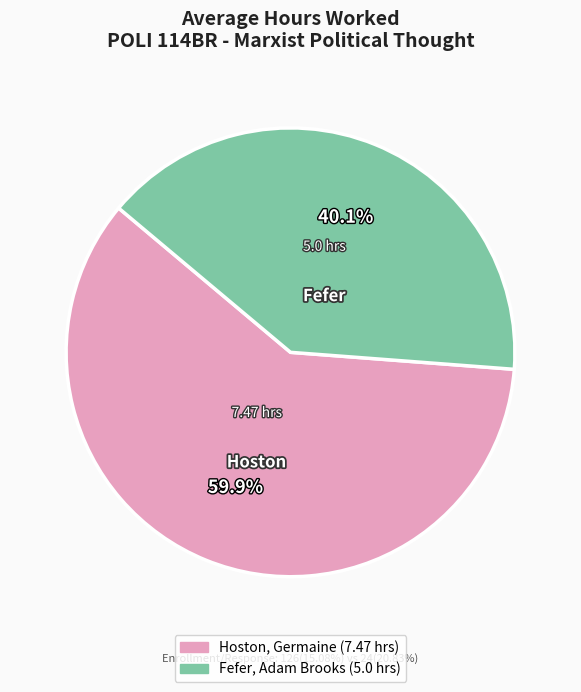

Count the number of slices in the pie.

2